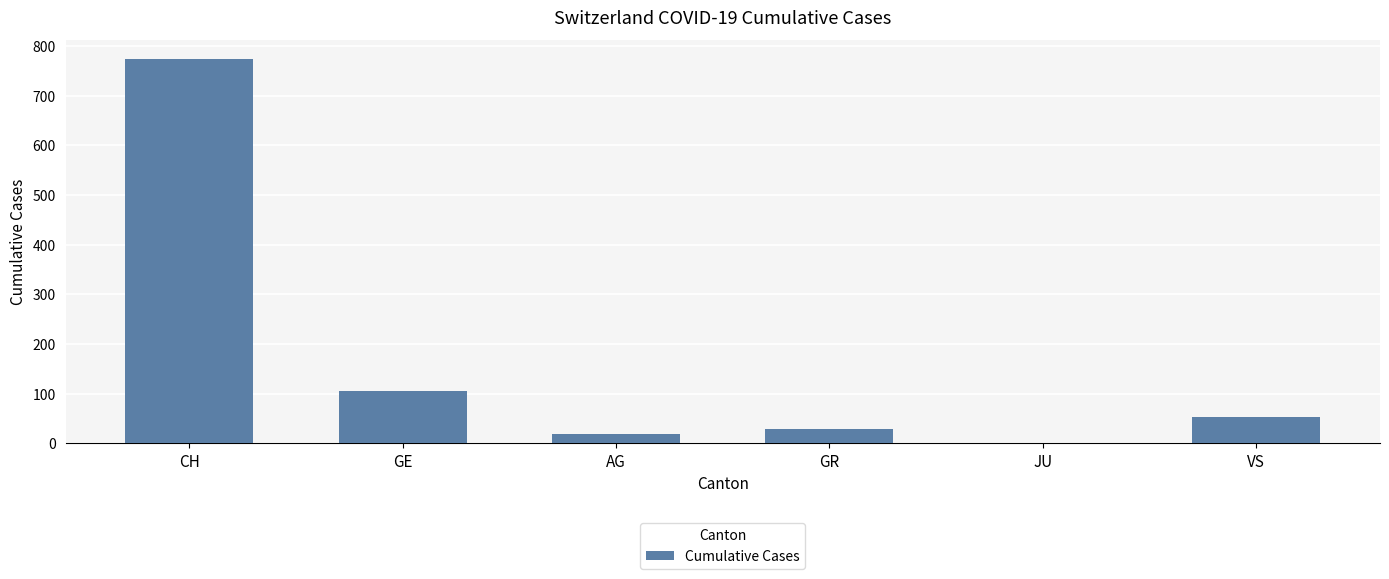

What is the sum of the values at CH and JU?

773